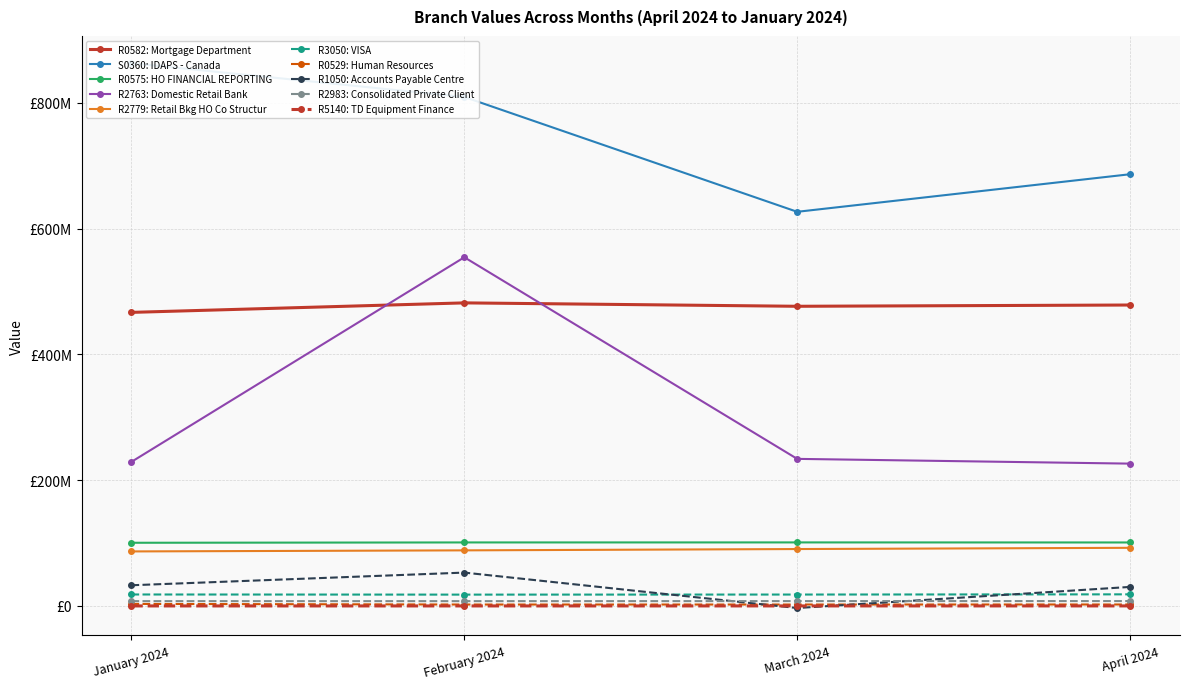

What is the average value of the March 2024 series?

155382380